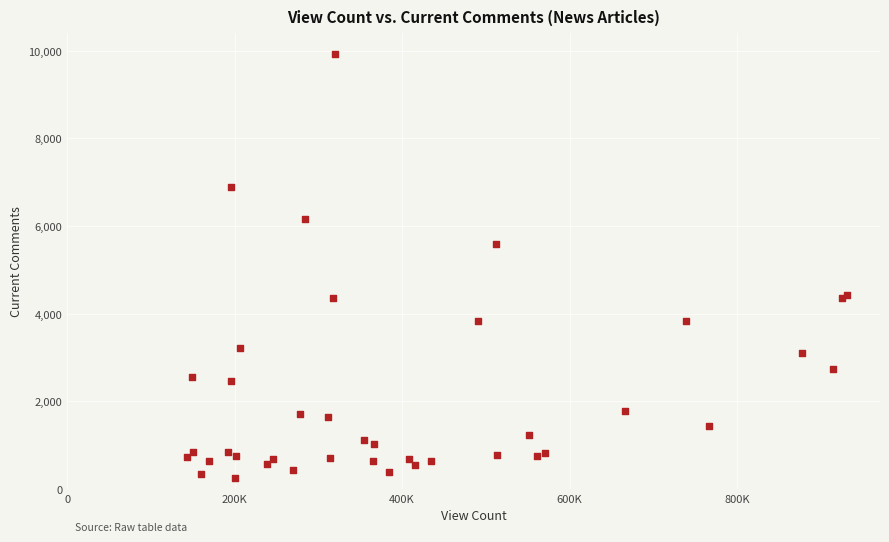

What Y value in the scatter plot is closest to 5087?

5588